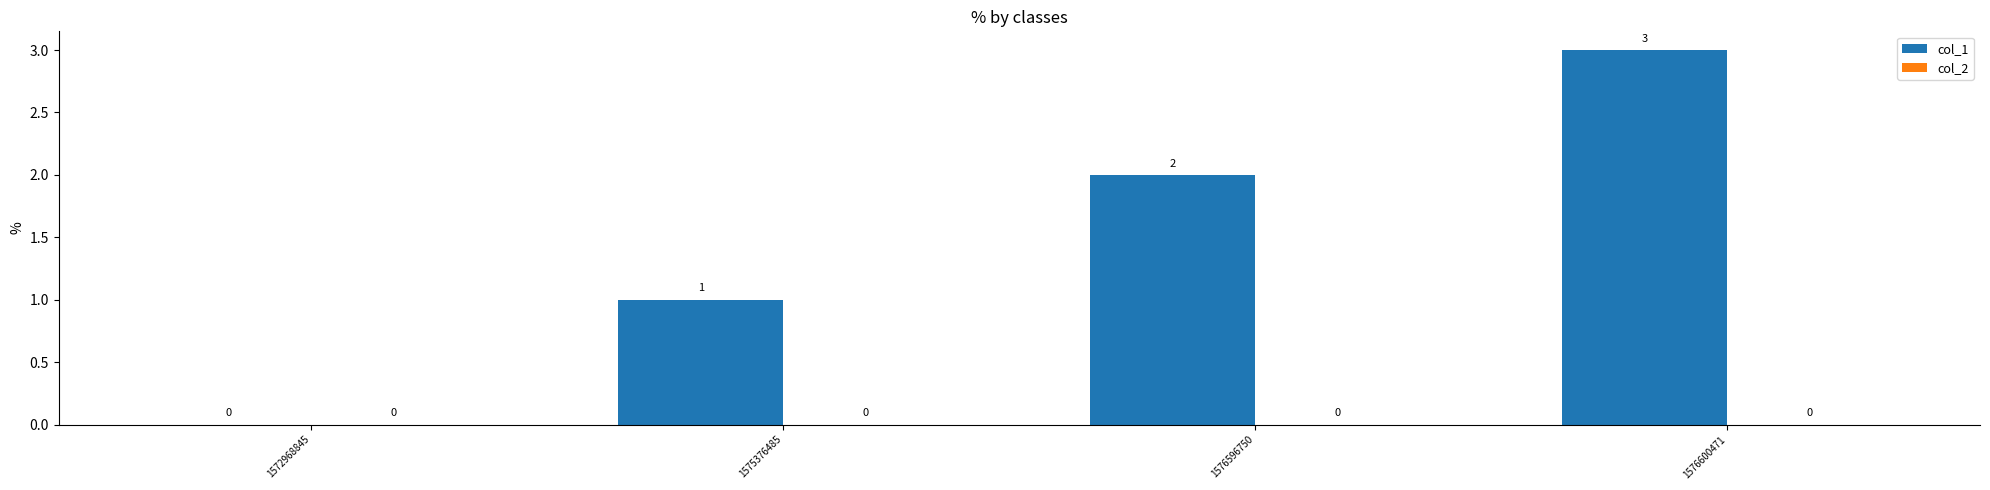

What is the sum of all values?

6